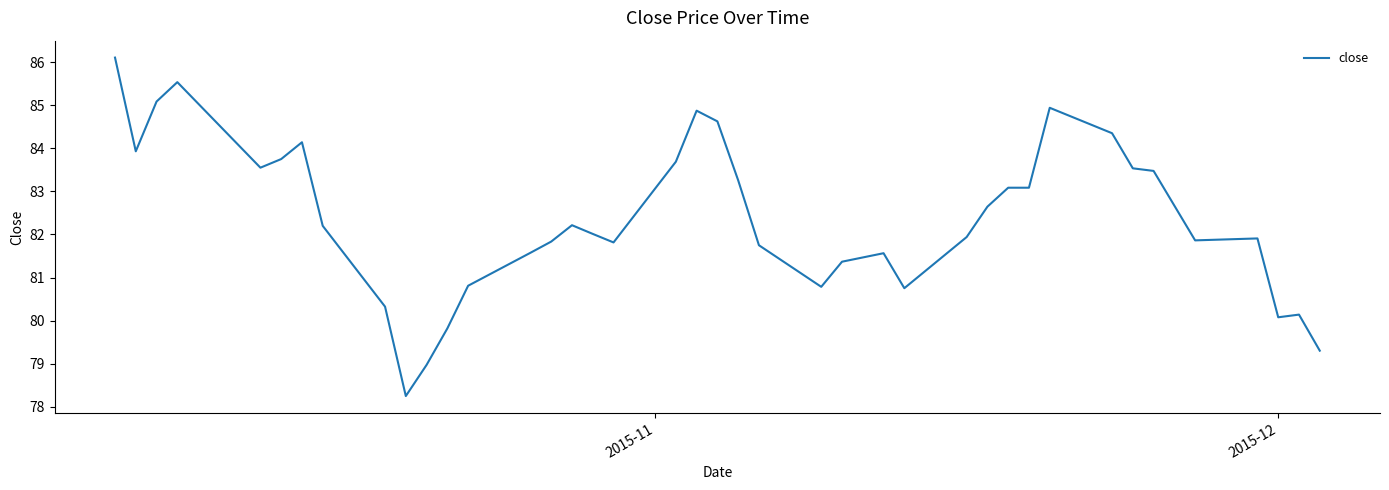

What is the greatest value displayed?

86.1